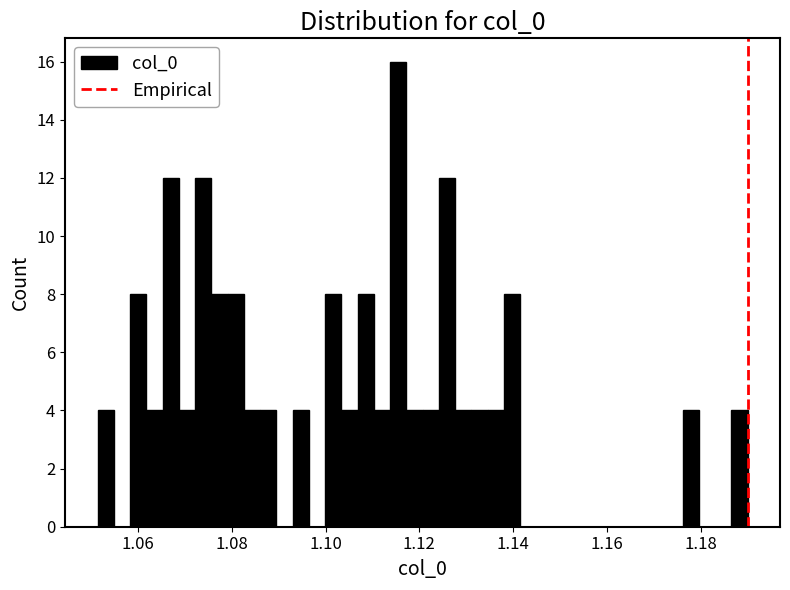

Around what value on the x-axis is the tallest bar? Give the approximate position of its centre, as read against the axis.

1.116